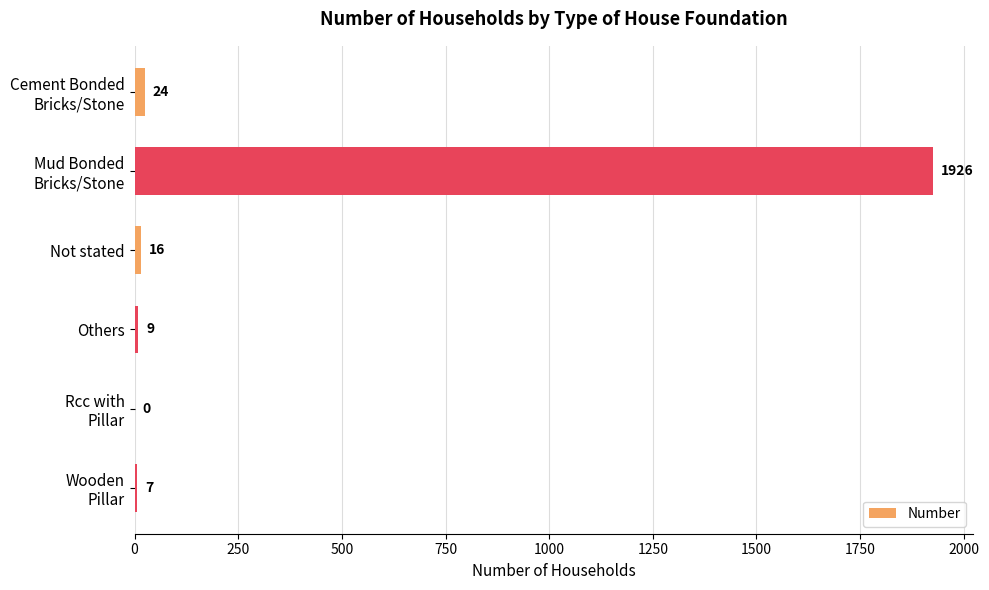

The value at Others is 9. True or false?

True